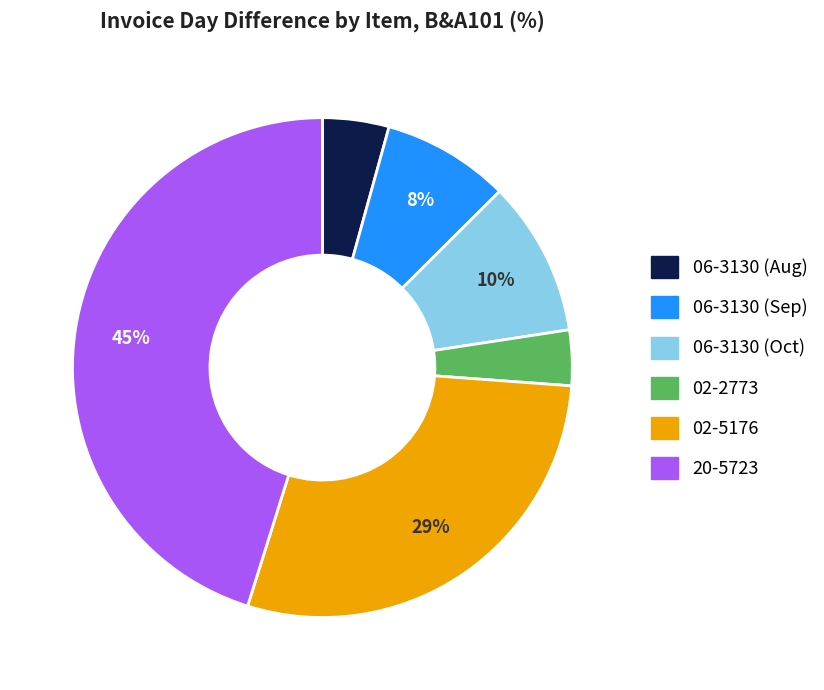

To the nearest percent, what is the average slice percentage?

17%